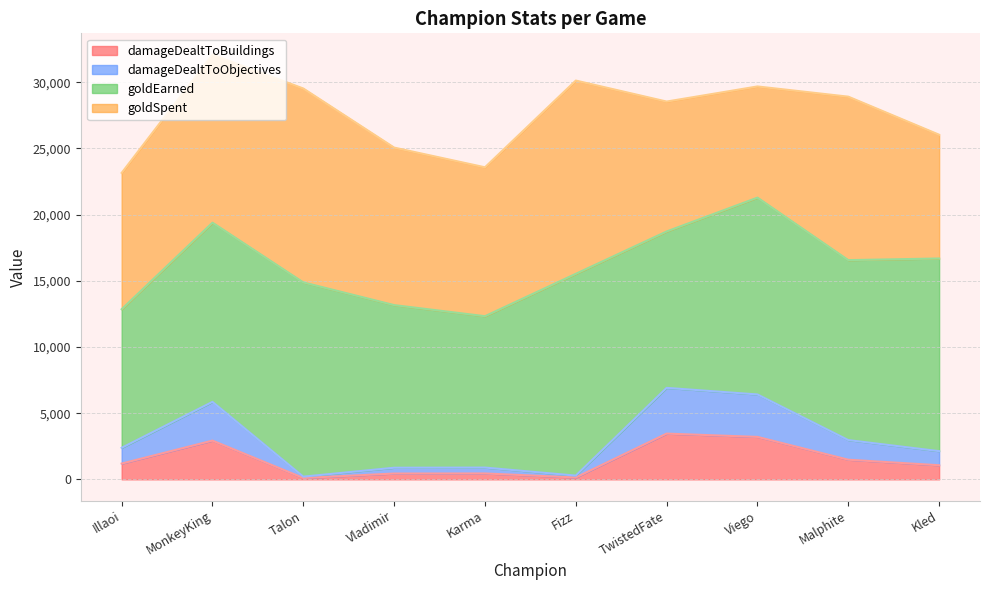

At which category is the sum across all series the highest?

TwistedFate